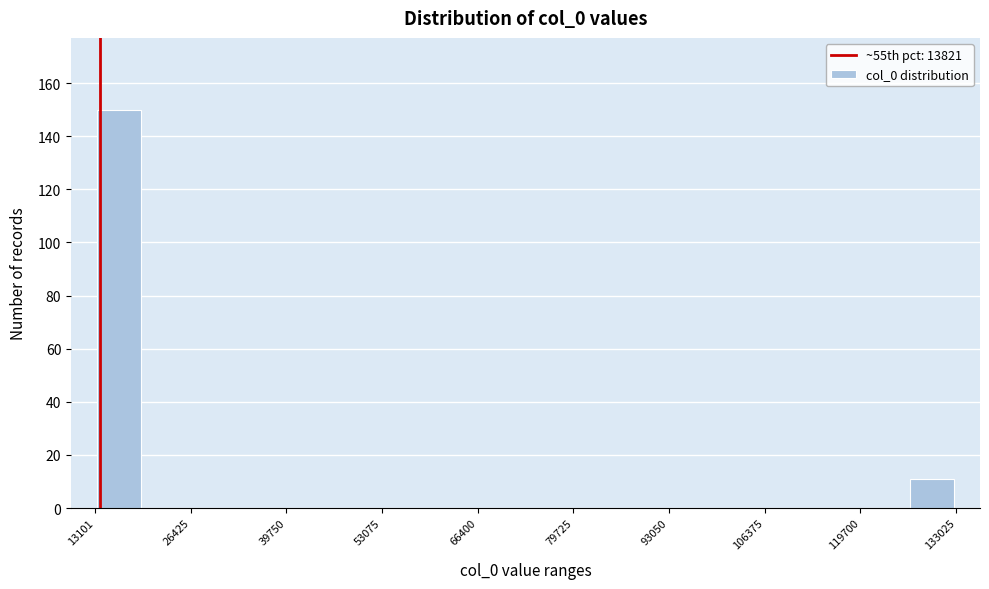

Read against the x-axis, roughly where is the centre of the tallest bar?

16000